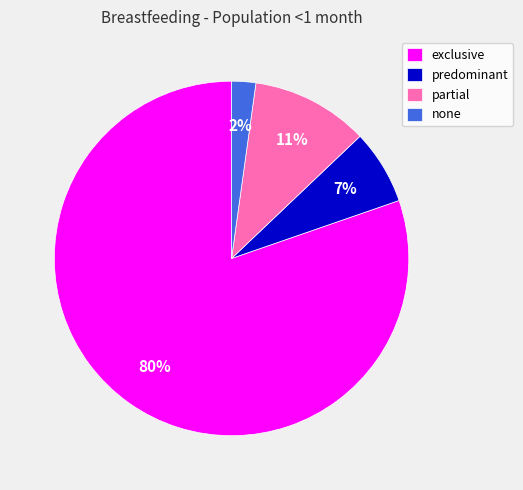

How many slices are in this pie chart?

4